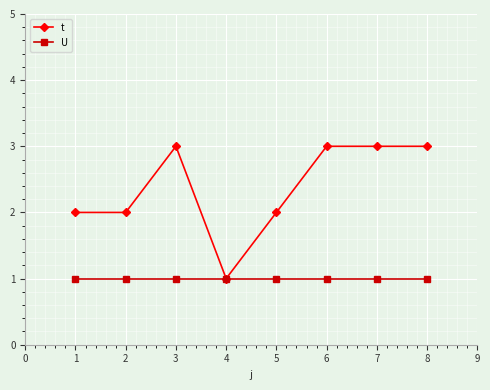

What is the value of the t point at the 4th from the left?

1